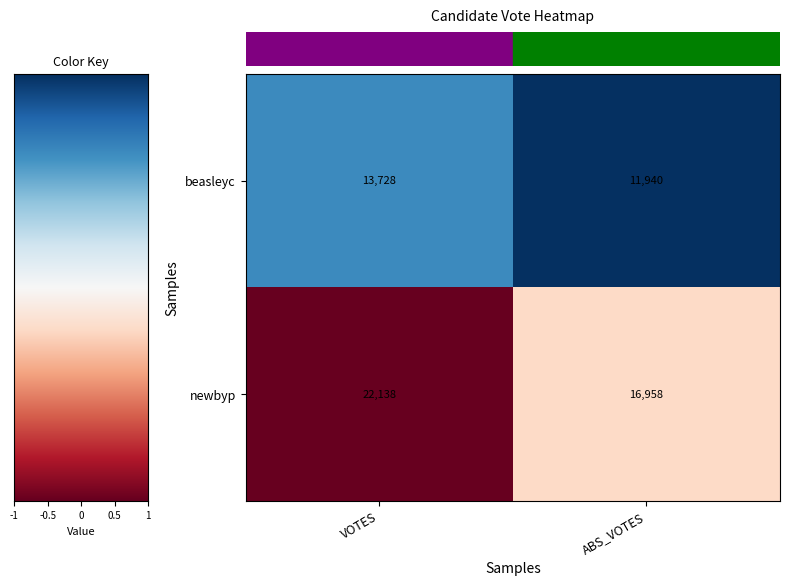

At which category is the sum across all series the highest?

VOTES